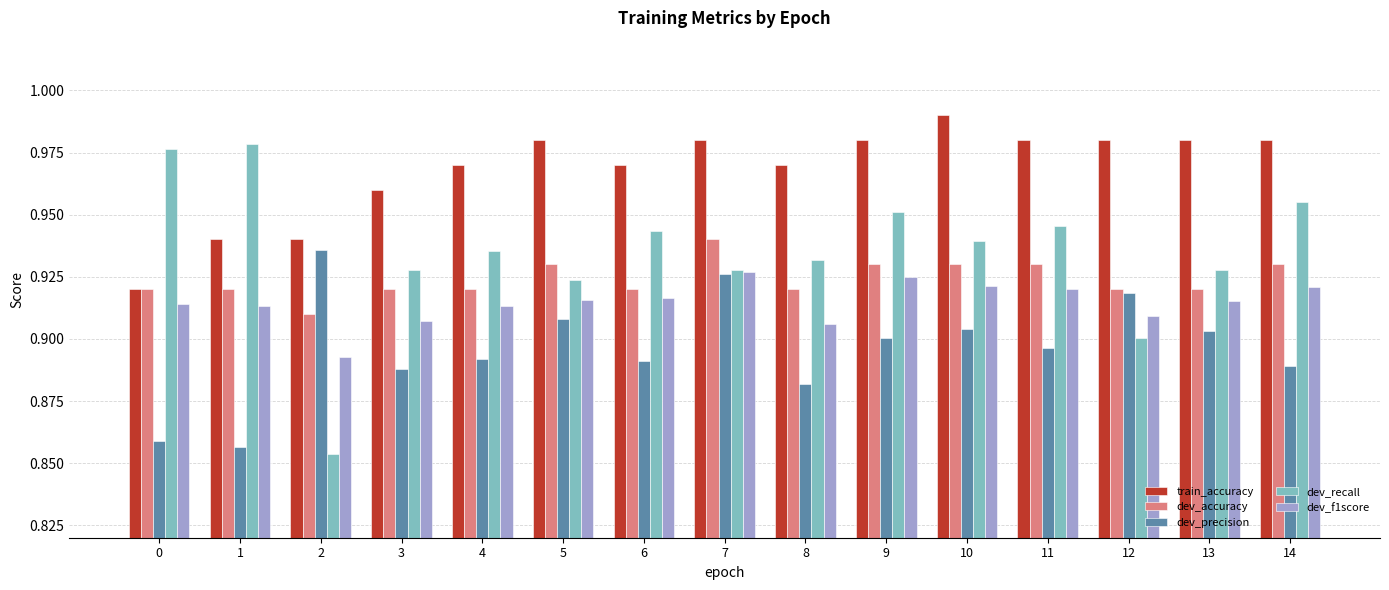

Are the bars horizontal?

No